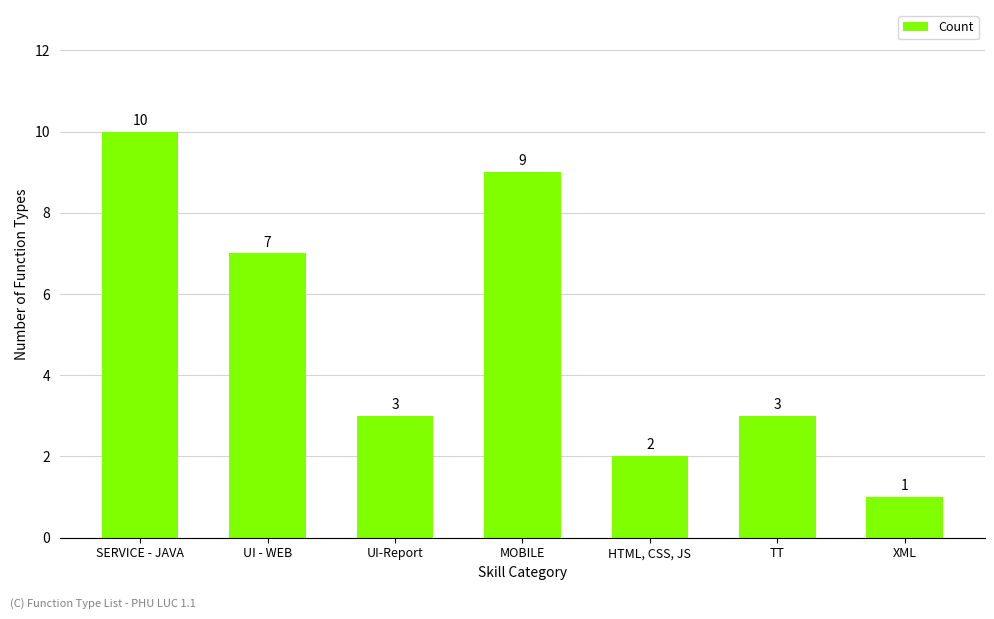

How many series are shown in this chart?

1